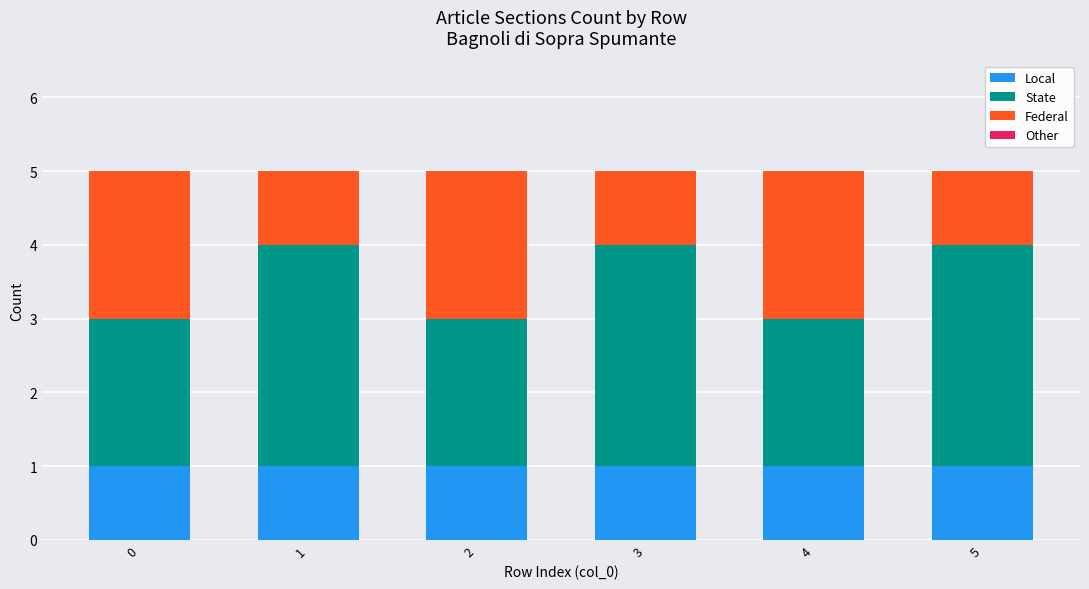

Is it true that Local equals 2 at 3?

False